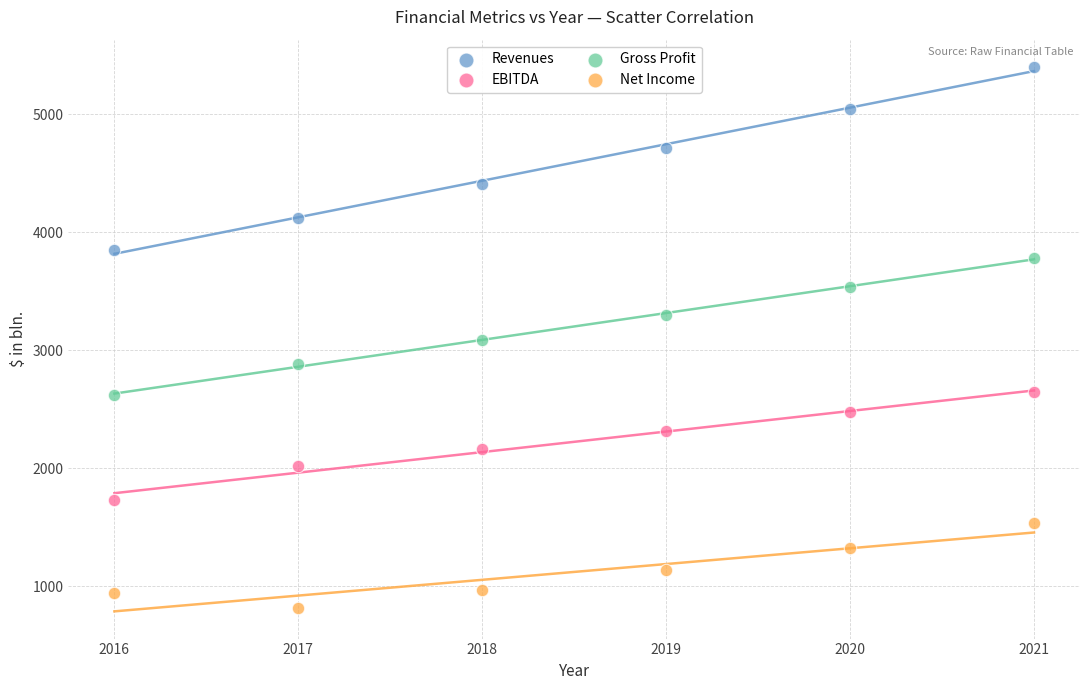

Which series reaches the minimum Y coordinate?

Net Income